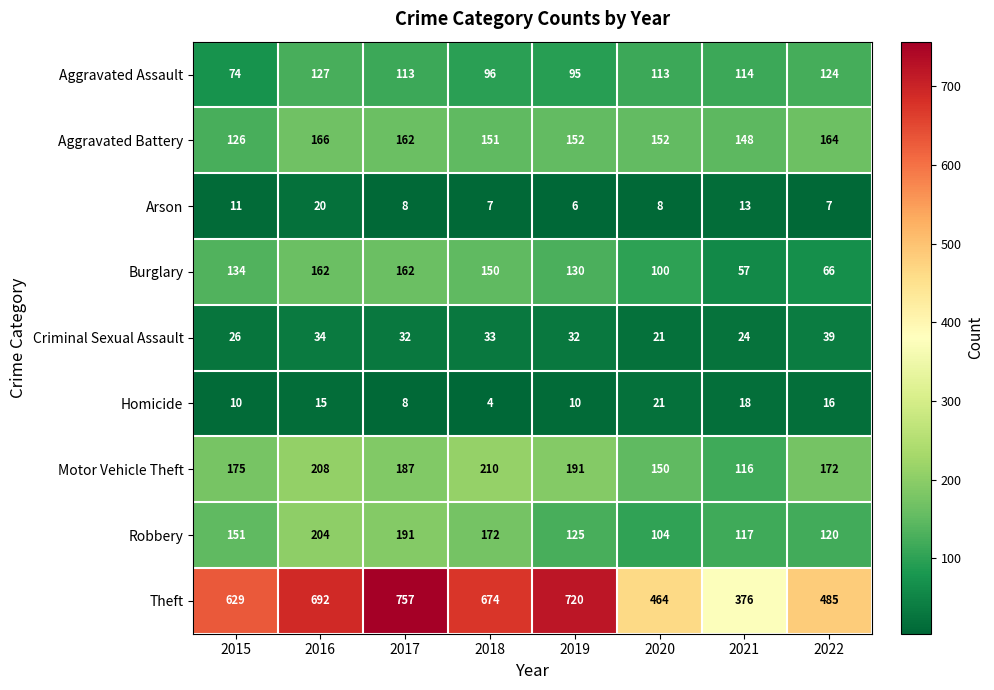

Rank the series by their maximum value, from lowest to highest.

Arson, Homicide, Criminal Sexual Assault, Aggravated Assault, Burglary, Aggravated Battery, Robbery, Motor Vehicle Theft, Theft